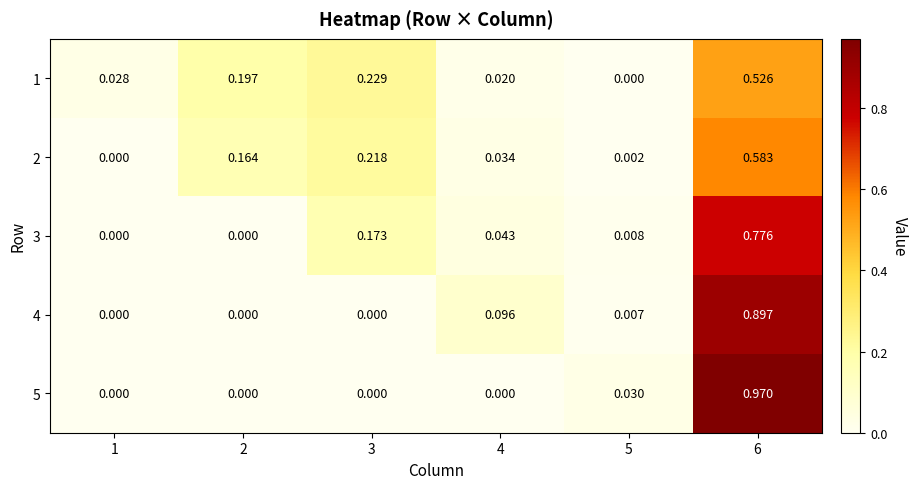

How many series are shown in this chart?

5